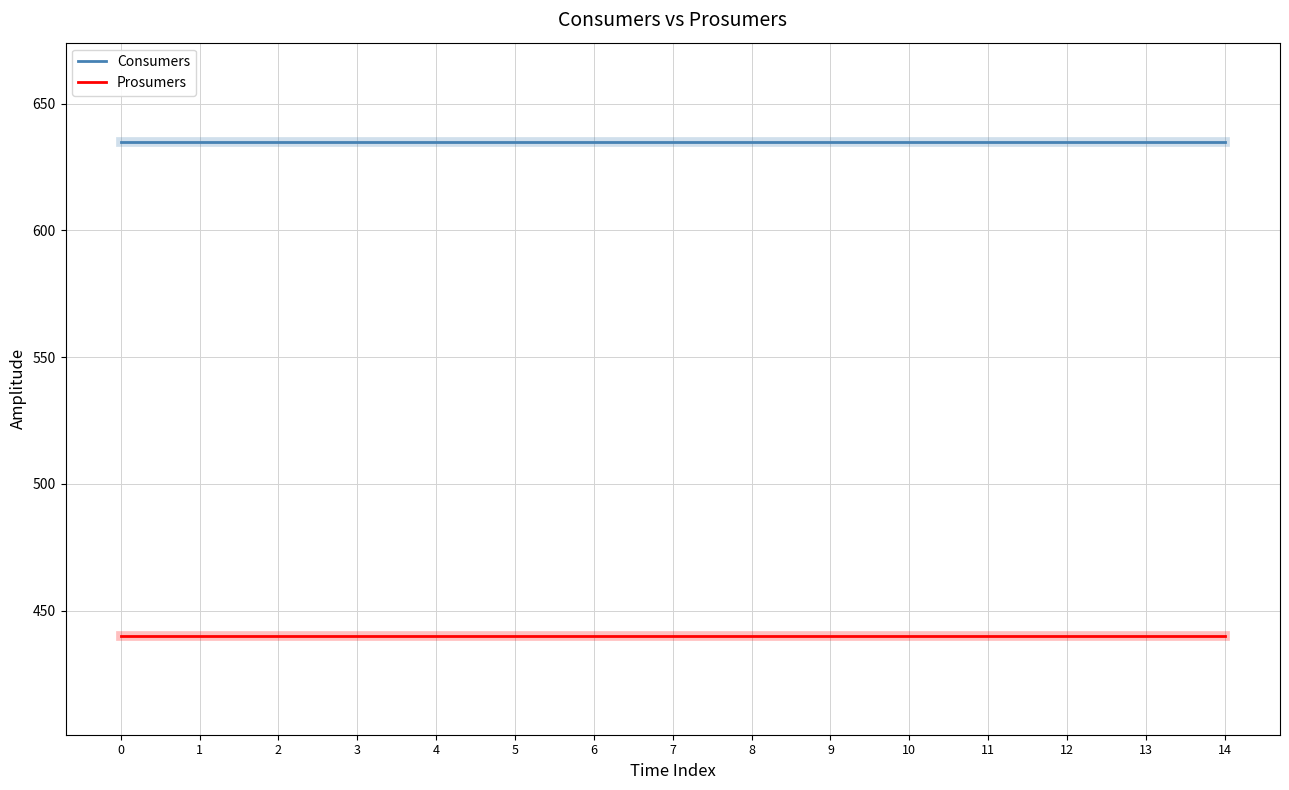

What is the spread (max minus min) of values at 8?

195